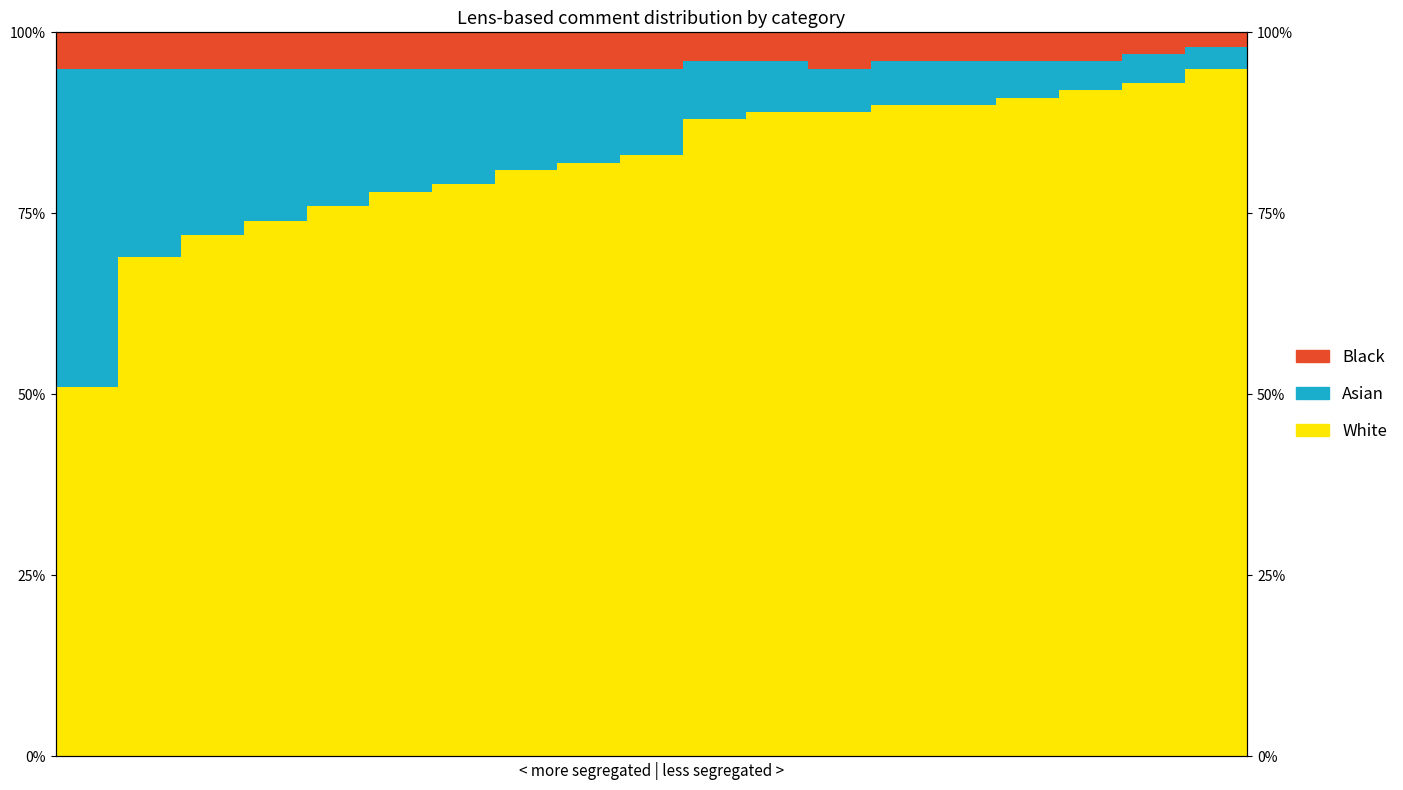

Read the Black value at 79.

96